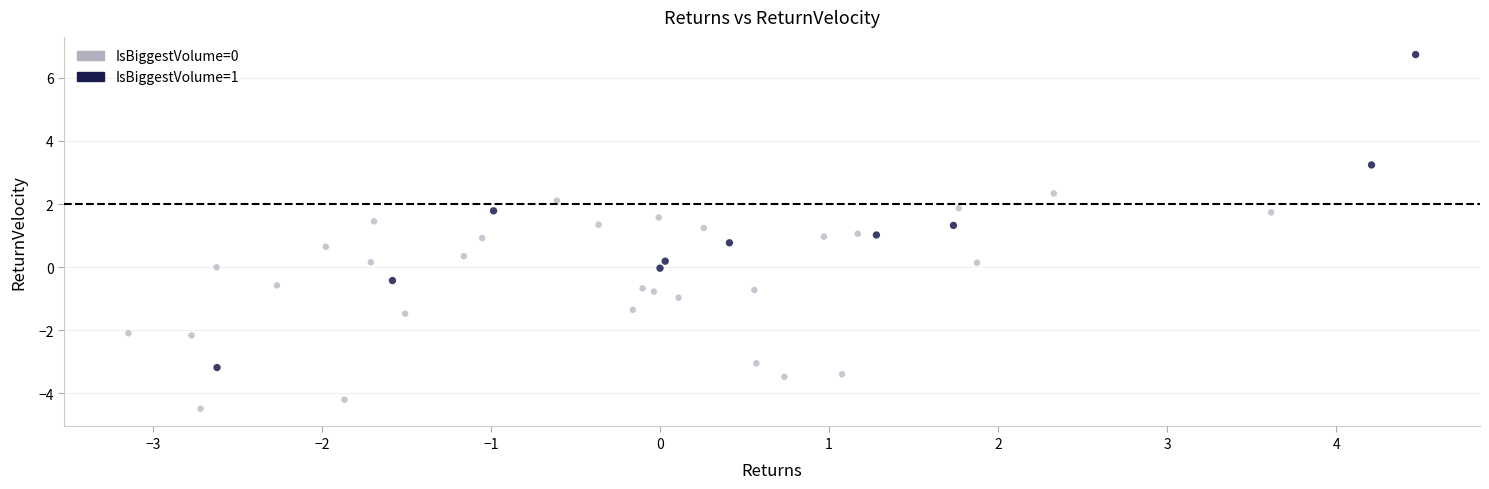

Which series reaches the maximum Y coordinate?

IsBiggestVolume=1